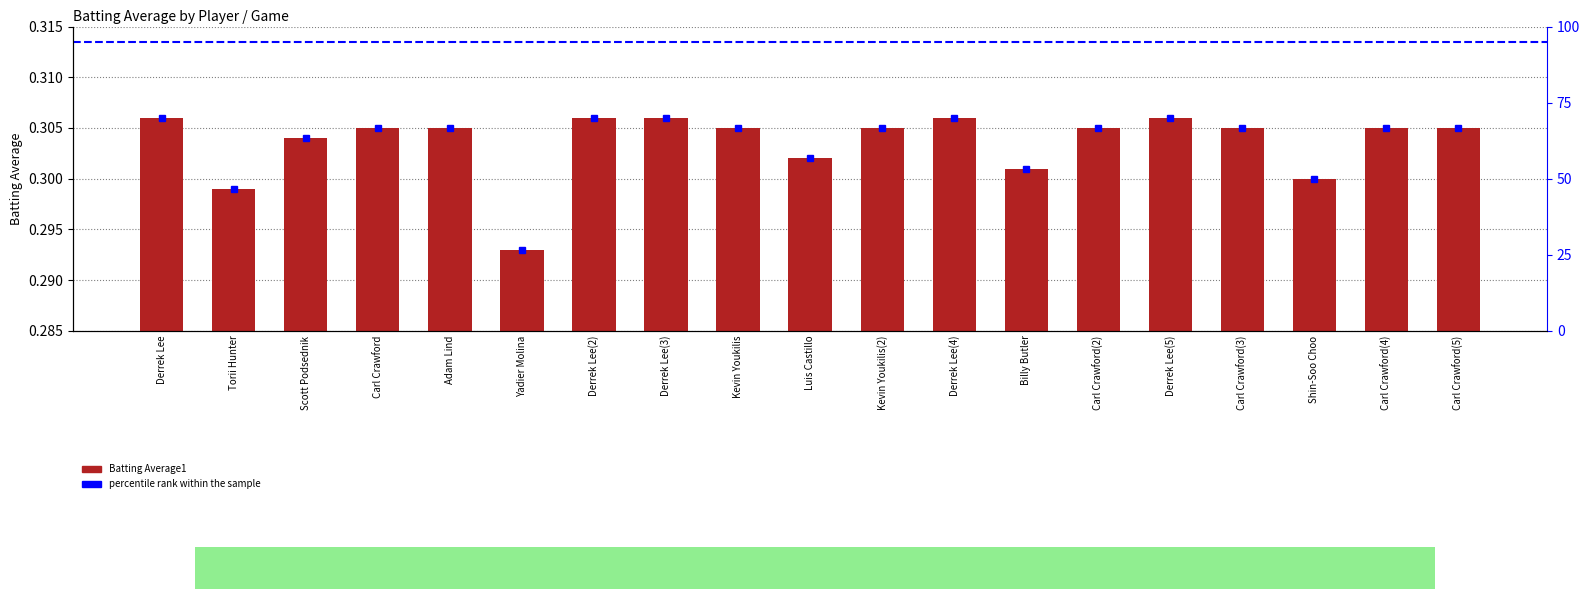

The percentile rank within the sample series shows 33.5 at Derrek Lee(4). True or false?

False